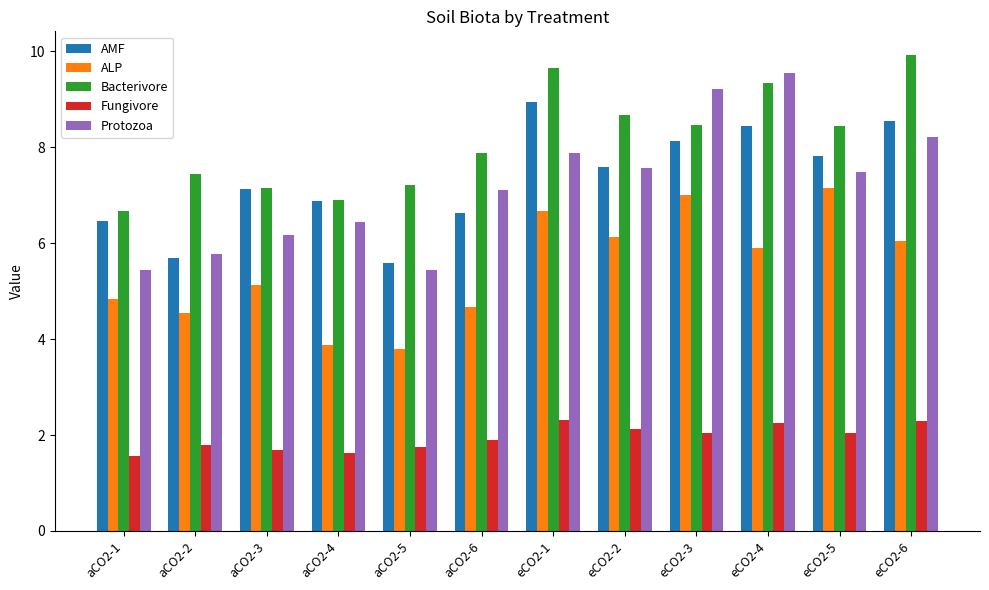

How many bars are there in each group?

5